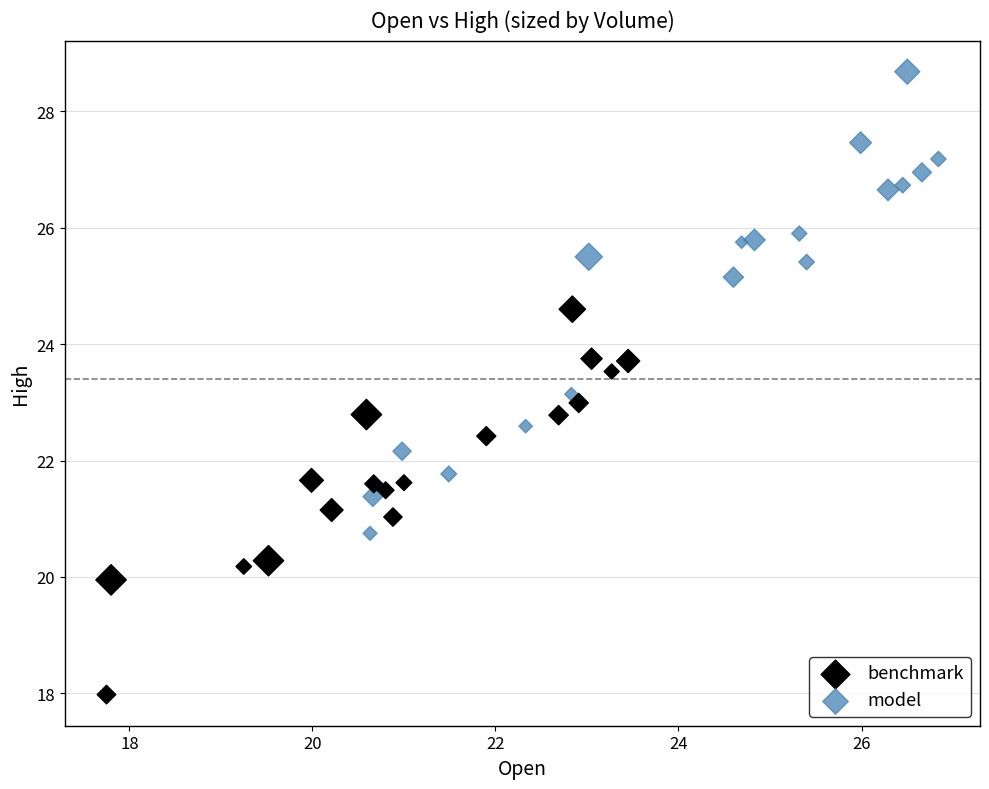

Which series has the widest spread of Y values?

model